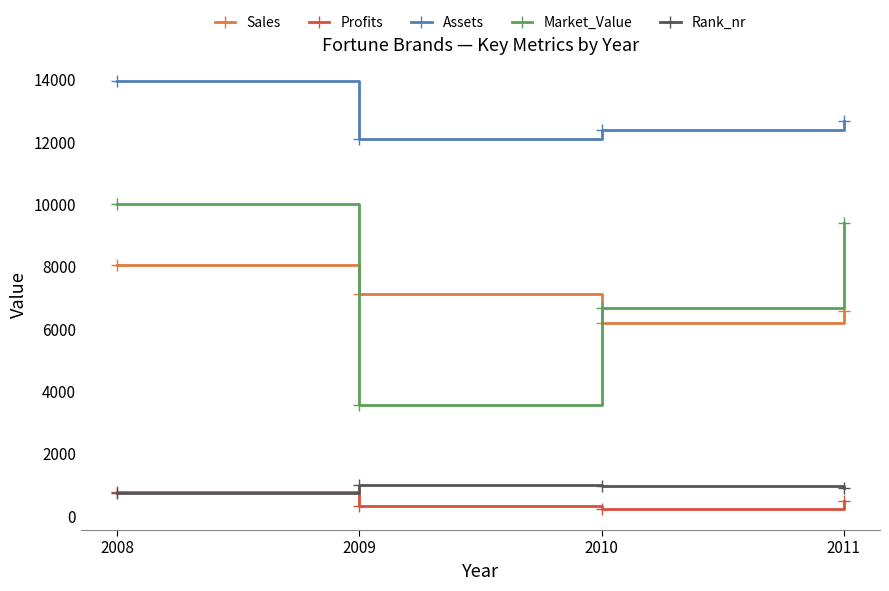

True or false: Rank_nr has a value of 244.4 at 2010.

False